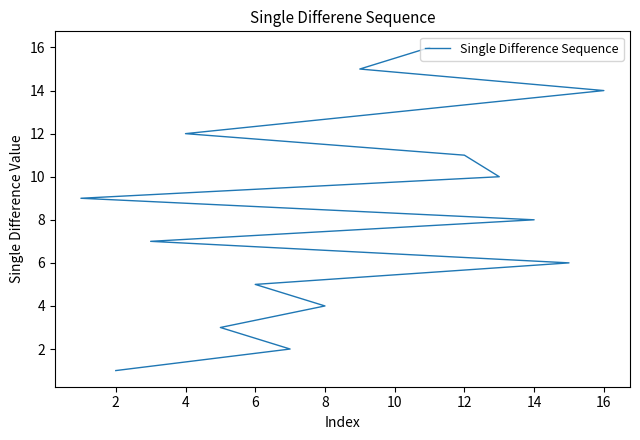

What is the sum of all values?

136